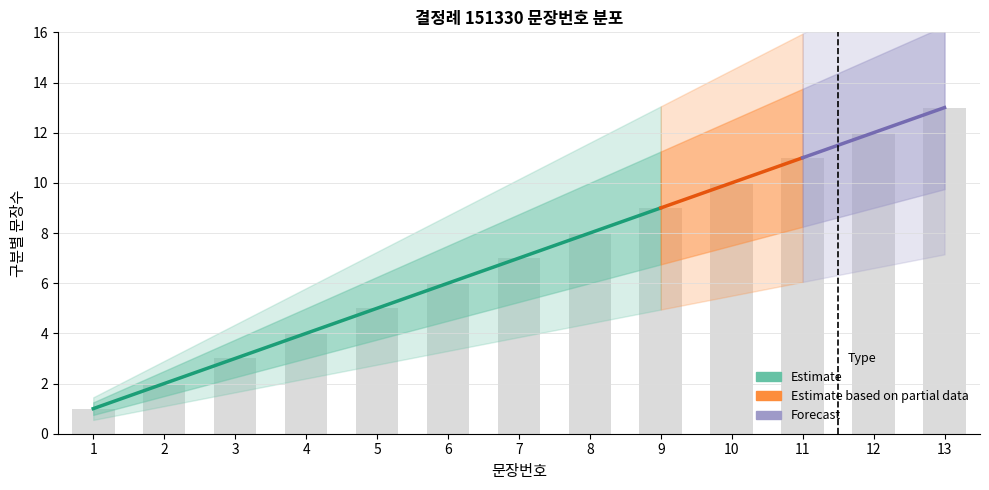

What is the approximate value of 문장번호 at 8?

8.0